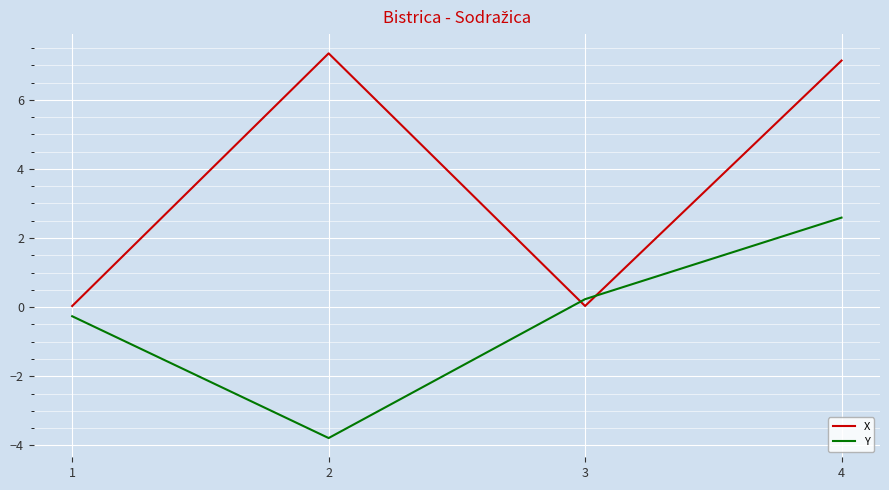

At which label does Y reach its minimum?

2